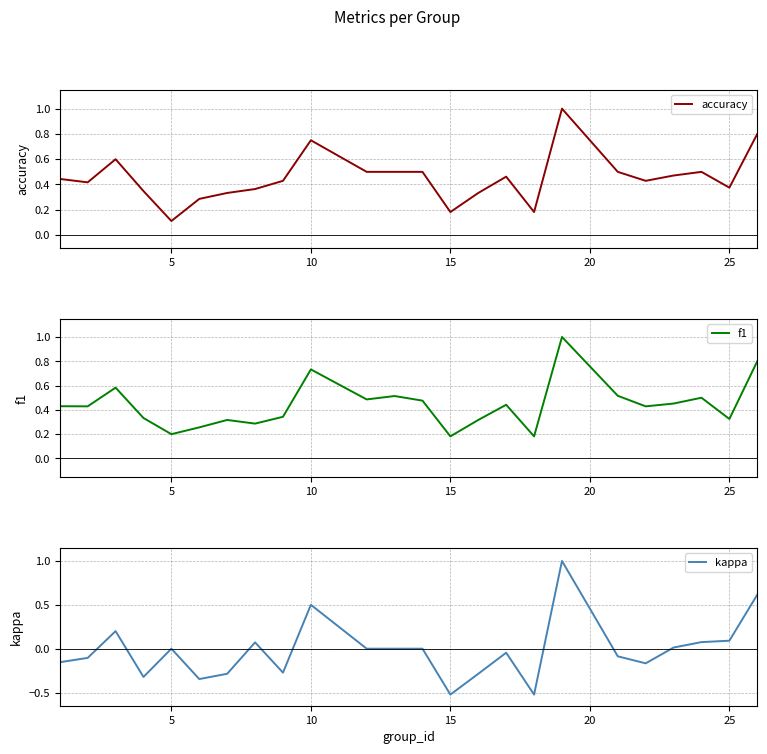

What is the average value of the f1 series?

0.4